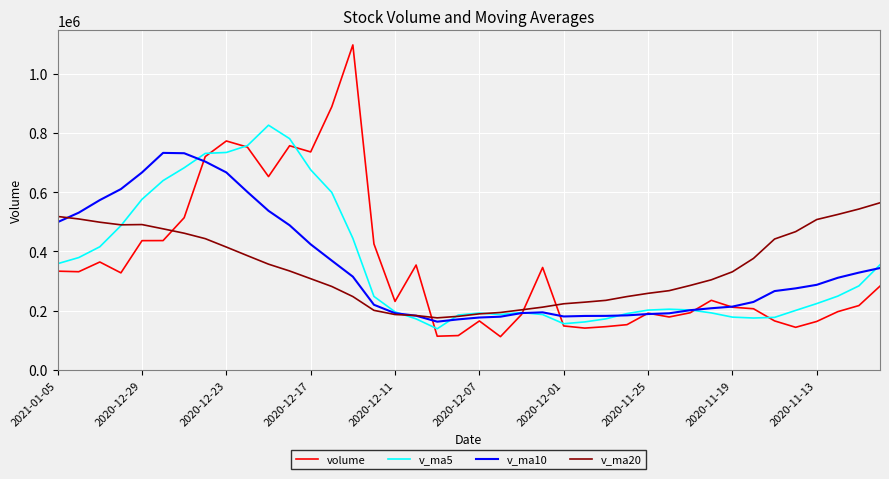

What is the minimum value for v_ma5?

138766.6